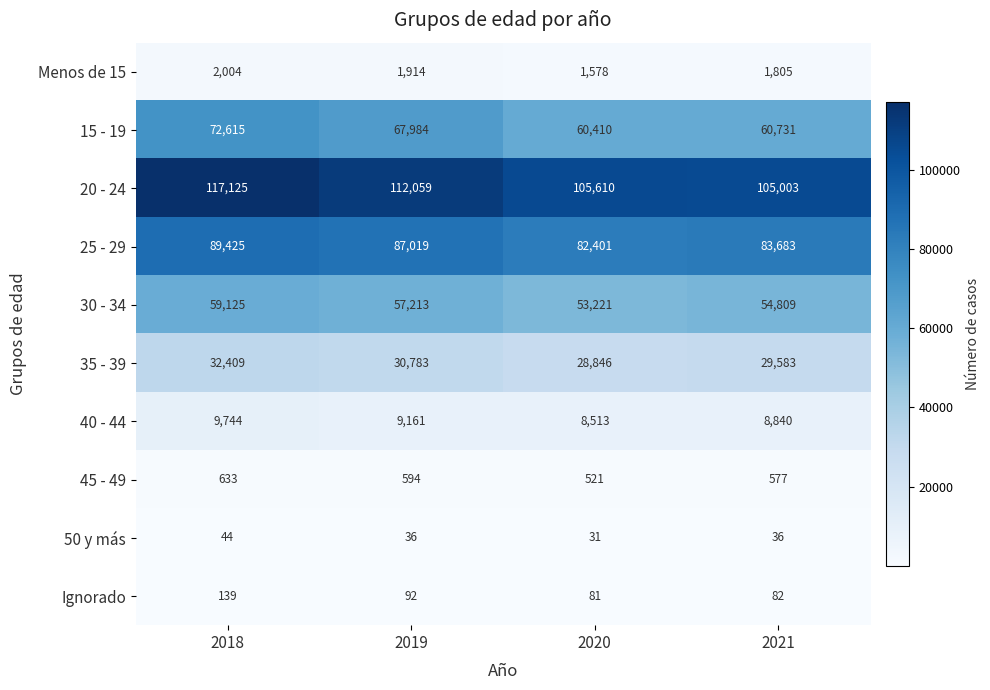

Rank the series at 2020 from lowest to highest value.

50 y más, Ignorado, 45 - 49, Menos de 15, 40 - 44, 35 - 39, 30 - 34, 15 - 19, 25 - 29, 20 - 24